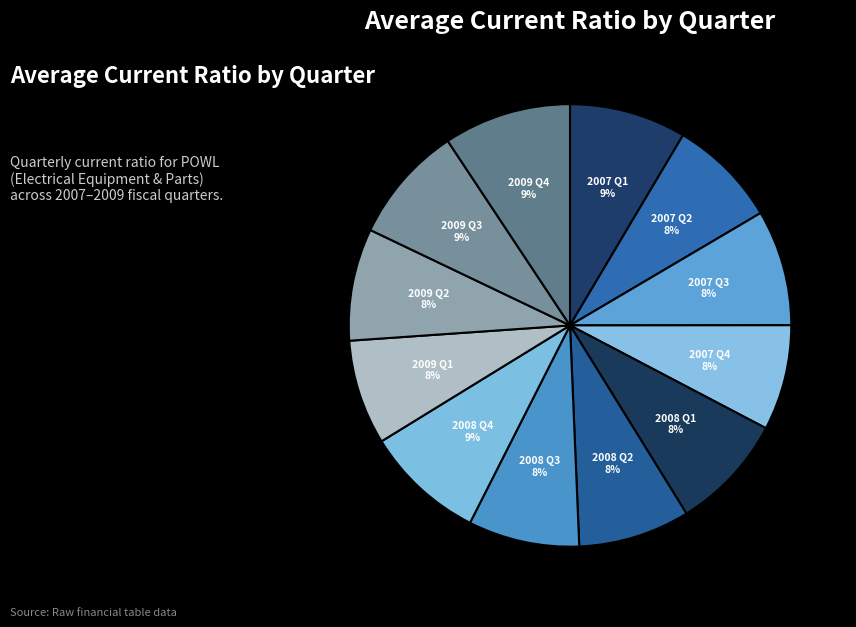

Between 2008 Q4 and 2009 Q1, which is larger?

2008 Q4